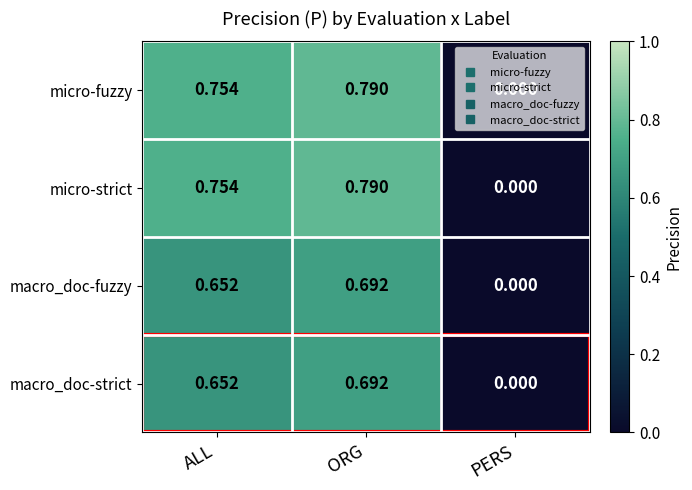

List the labels in order of macro_doc-fuzzy value, largest first.

ORG, ALL, PERS